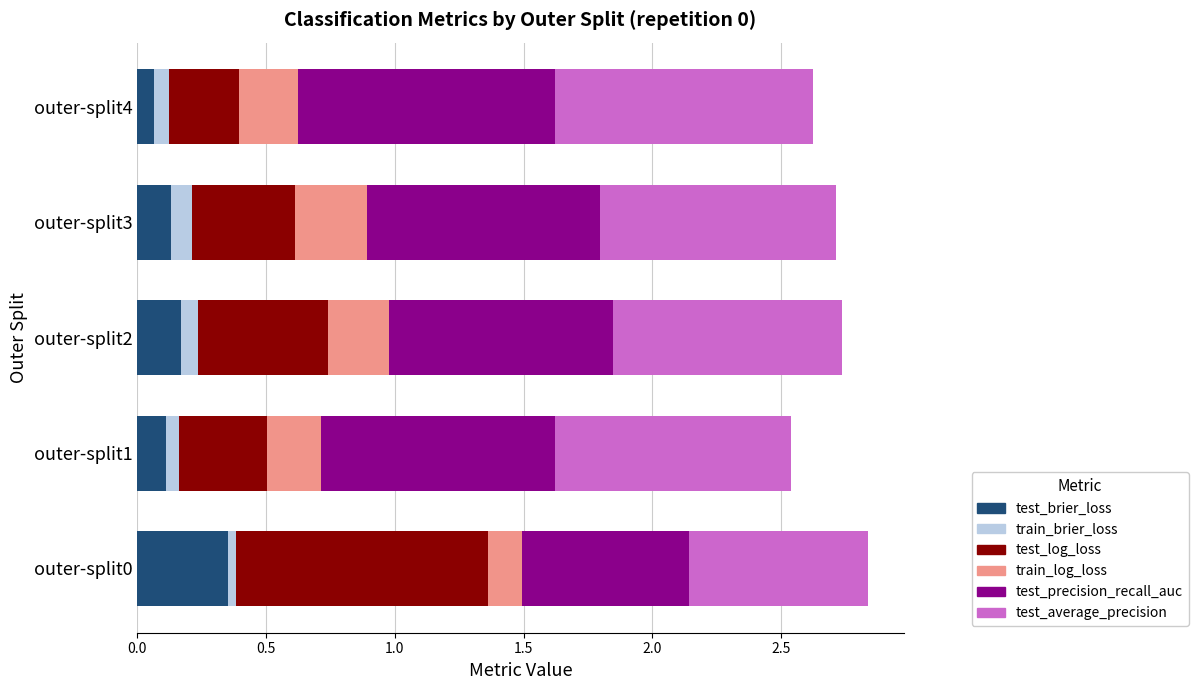

The value of test_brier_loss at outer-split1 is 0.1. True or false?

True